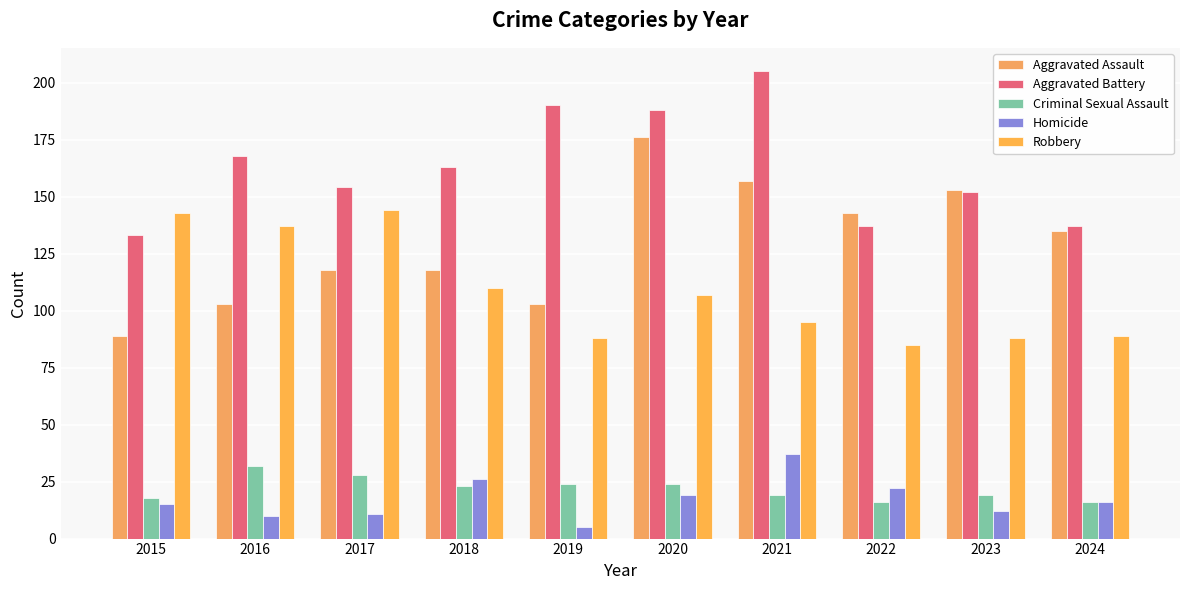

Rank the series at 2016 from highest to lowest value.

Aggravated Battery, Robbery, Aggravated Assault, Criminal Sexual Assault, Homicide